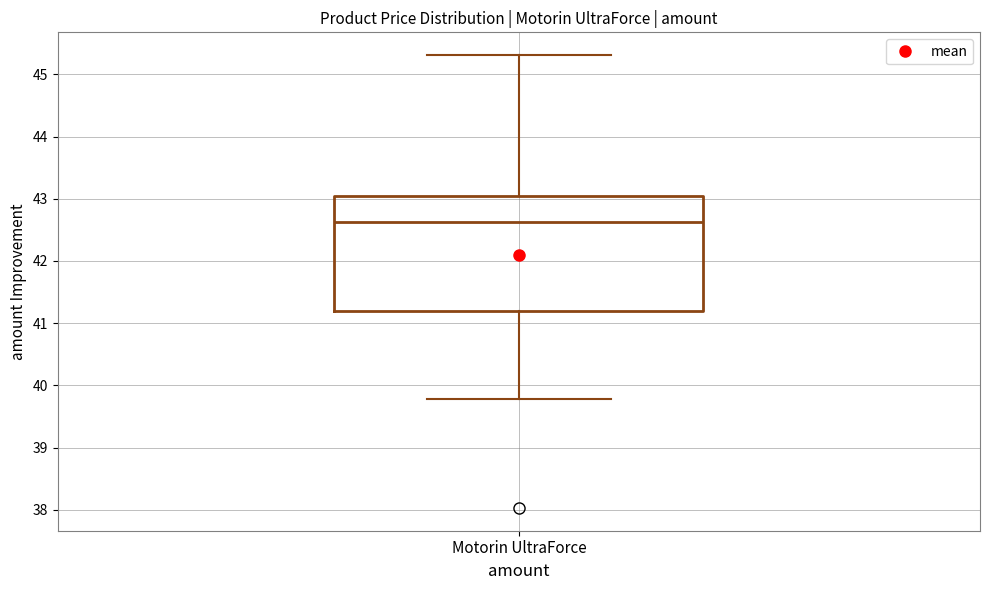

Transcribe this box plot: give where the median line is, the range the box spans, and where the two whiskers end, as read against the y-axis. The values are not printed on the chart, so give them approximately, as read against the axis.

median 42.6, box 41.2 to 43.0, whiskers 39.8 to 45.3